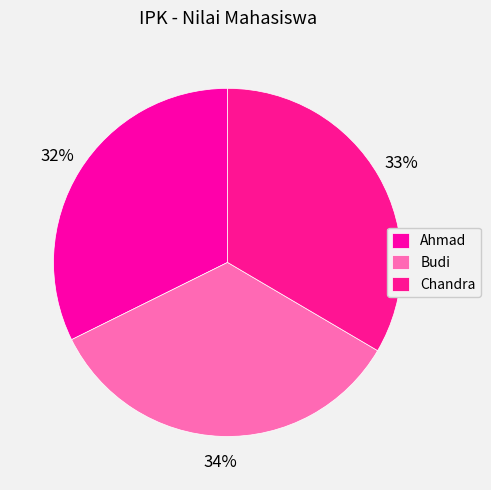

What percentage is the Budi slice, to the nearest percent?

34%